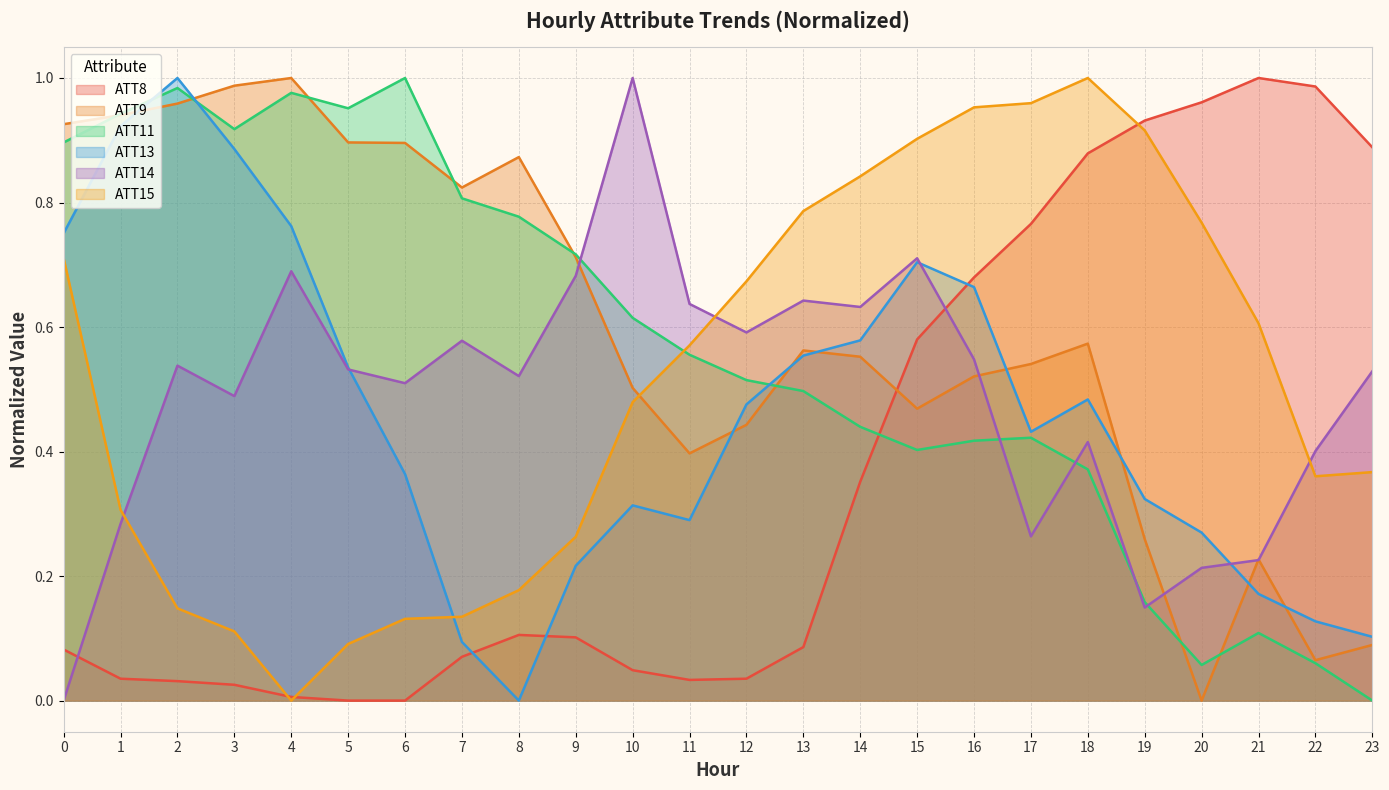

At how many categories does at least one series exceed 0?

24